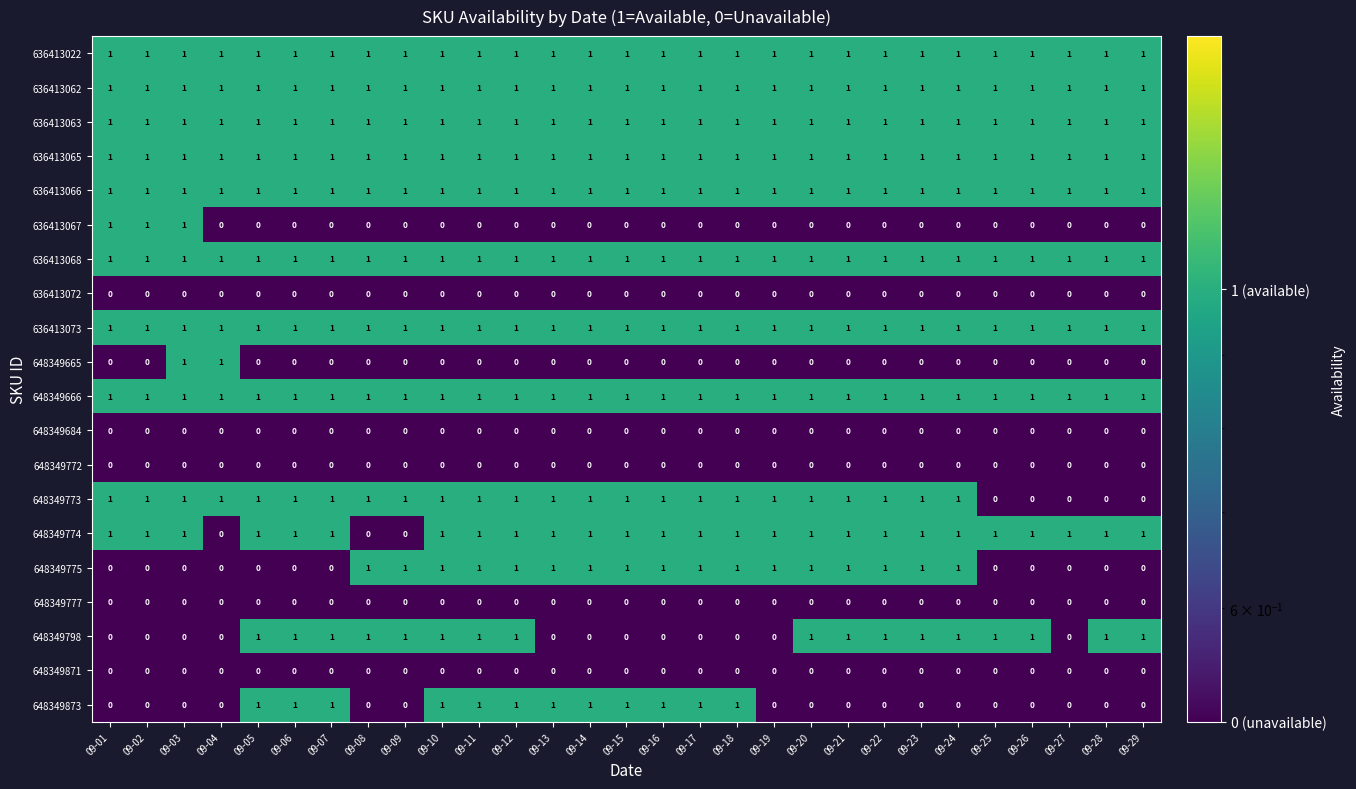

Is it true that 636413073 equals 1 at 09-23?

True